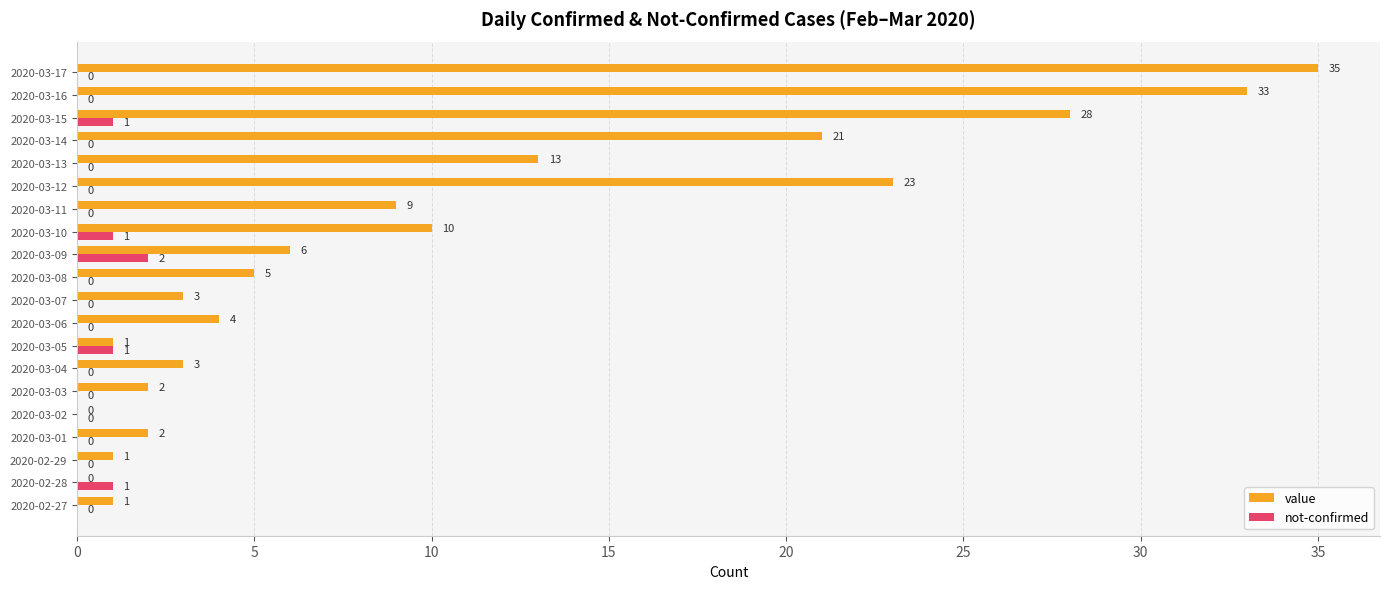

At which label is value closest to 17?

2020-03-13